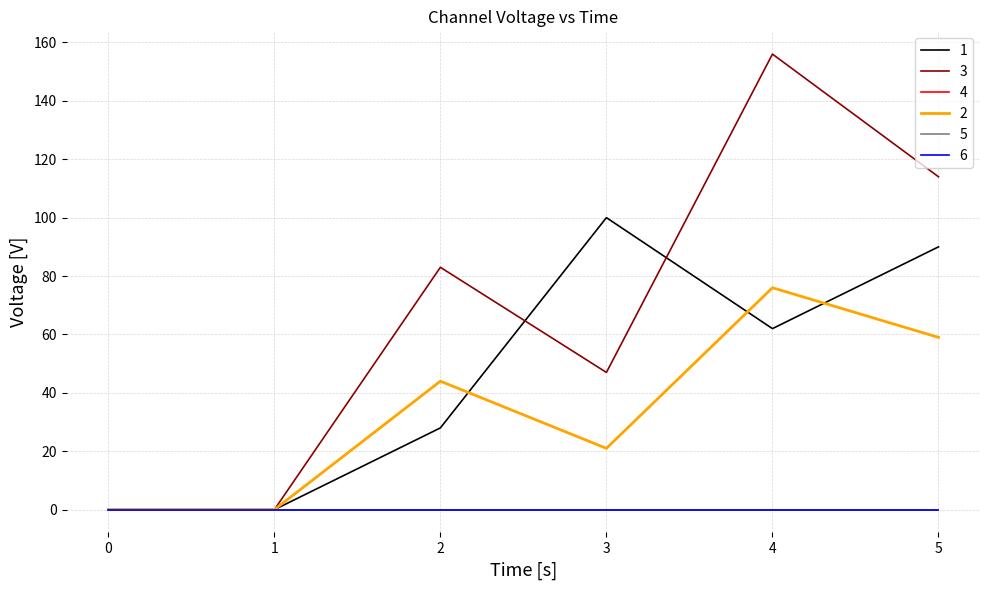

Is this an area chart (filled region under the line)?

No